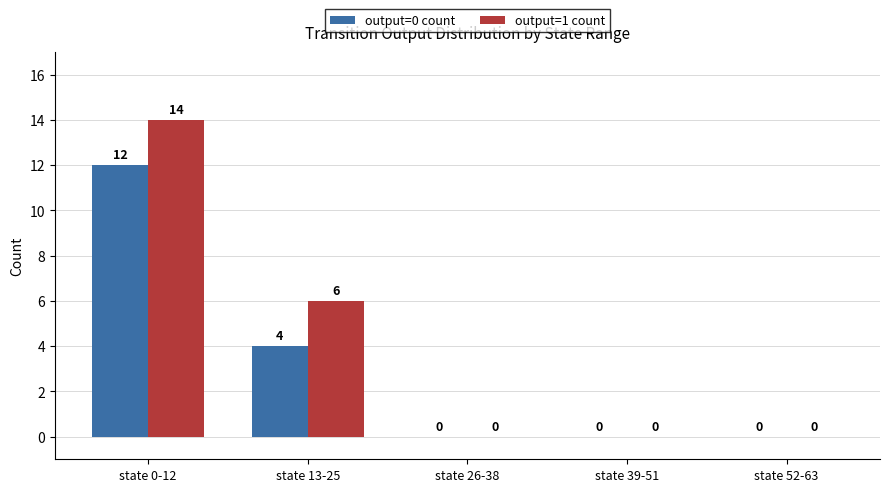

Which series has the widest spread of values?

output=1 count